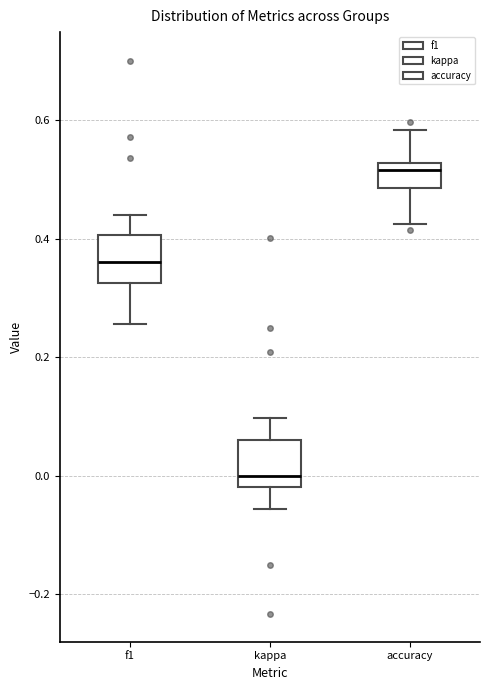

Which box has the lowest median line?

kappa